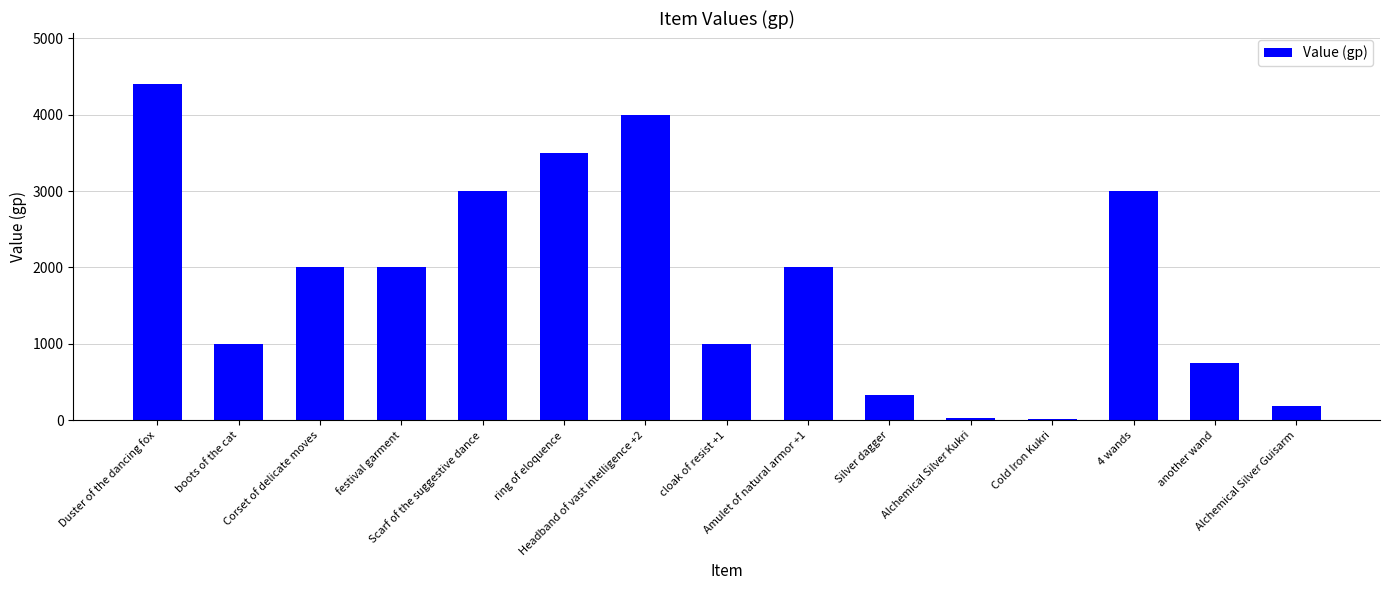

What is the greatest value displayed?

4410